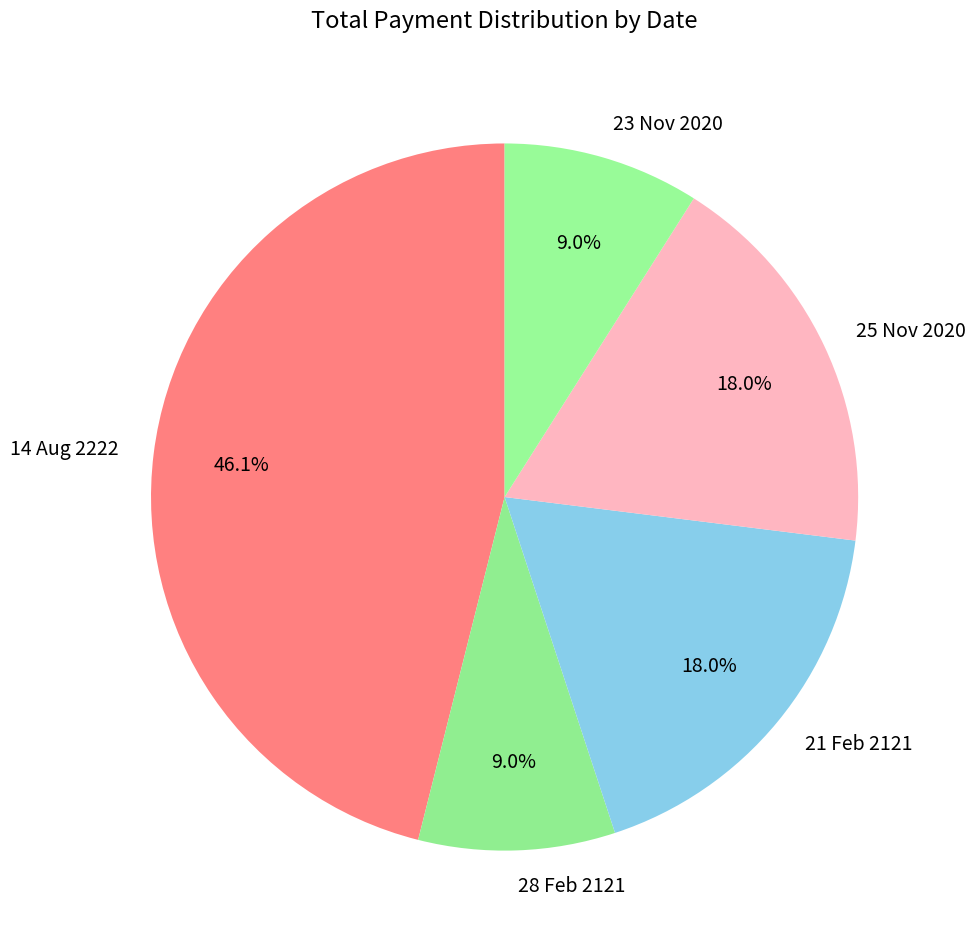

What is the ratio of the value at 25 Nov 2020 to the value at 28 Feb 2121?

2.0